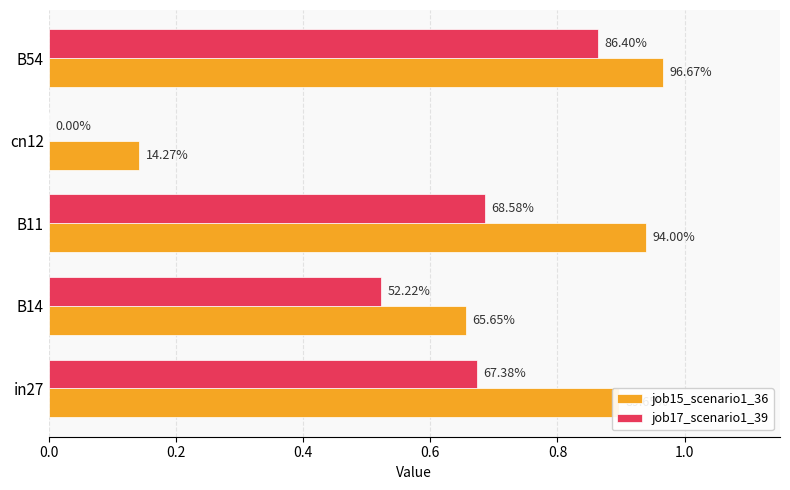

What are all the series names shown in the legend?

job15_scenario1_36, job17_scenario1_39